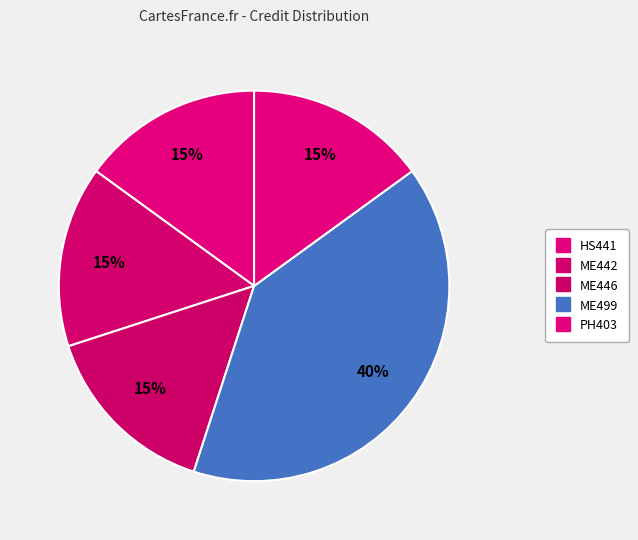

Does ME446 account for over 50% of the chart?

No